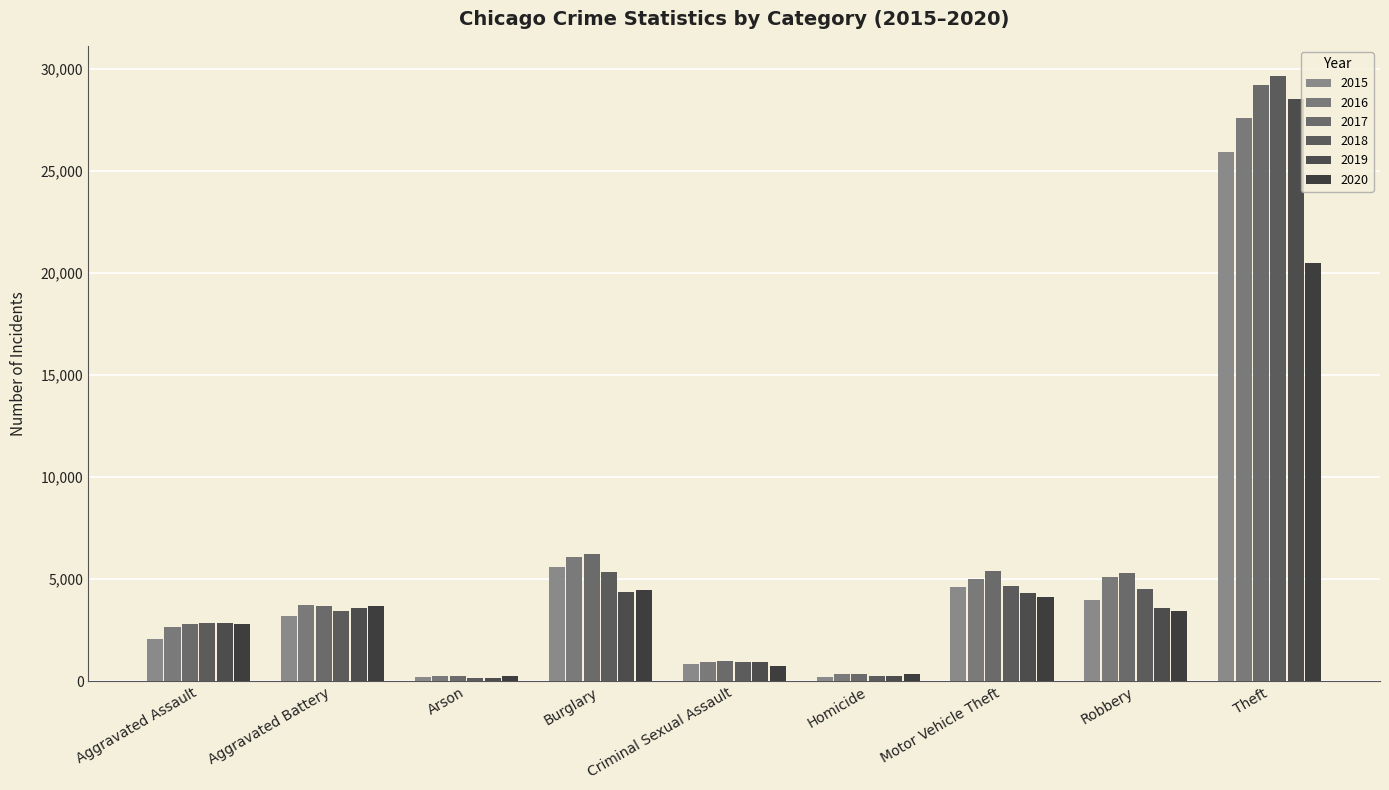

What are all the series names shown in the legend?

2015, 2016, 2017, 2018, 2019, 2020